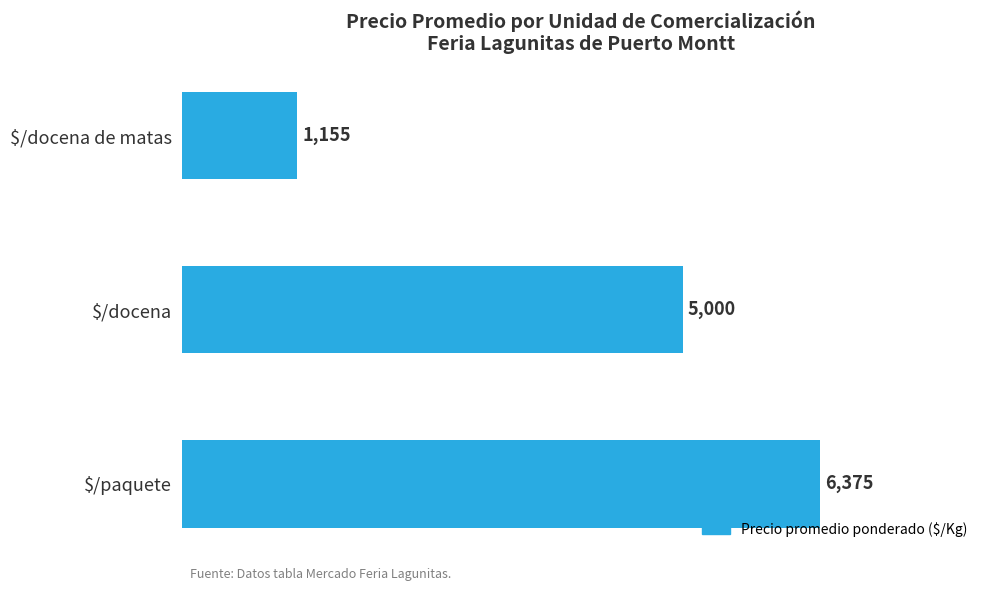

Is it true that the value at $/docena is 6737?

False